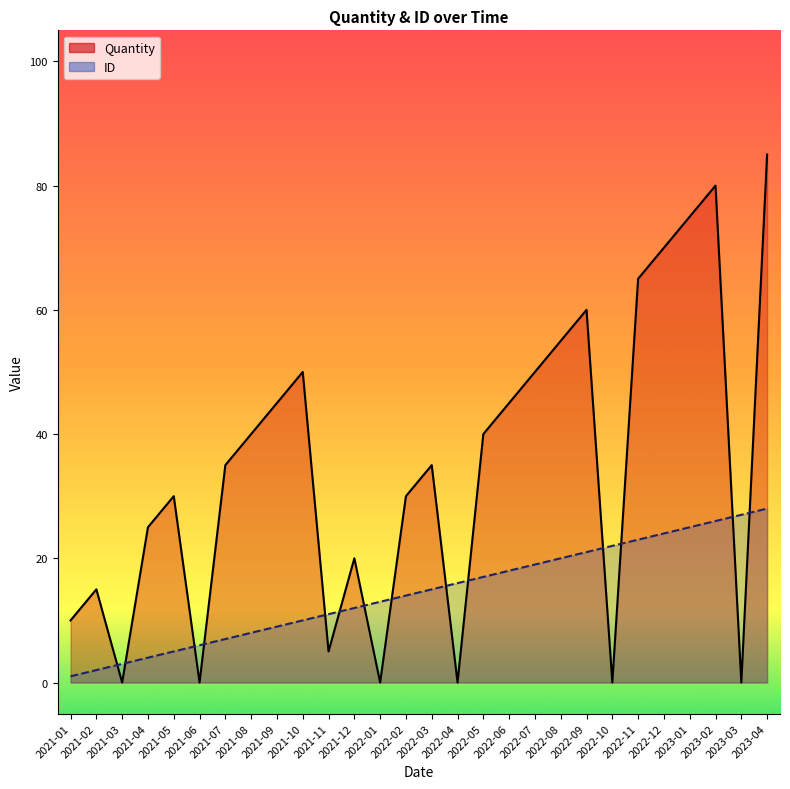

Does the chart have visible grid lines?

No